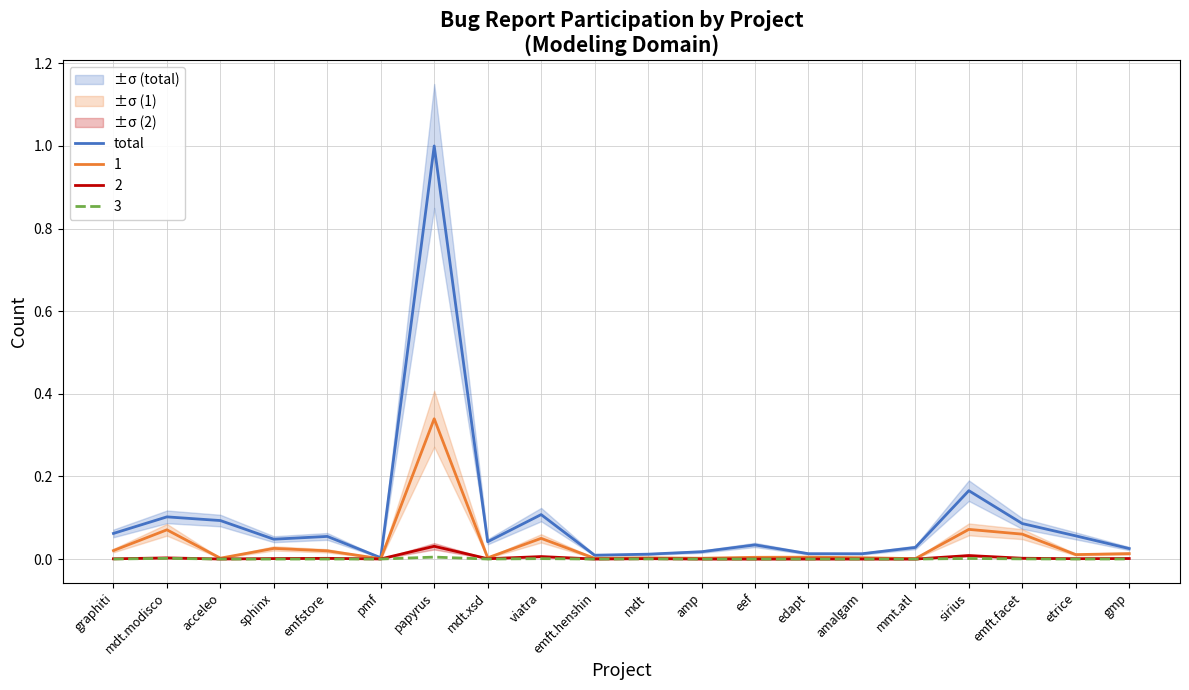

Which category has the highest value across all series?

papyrus